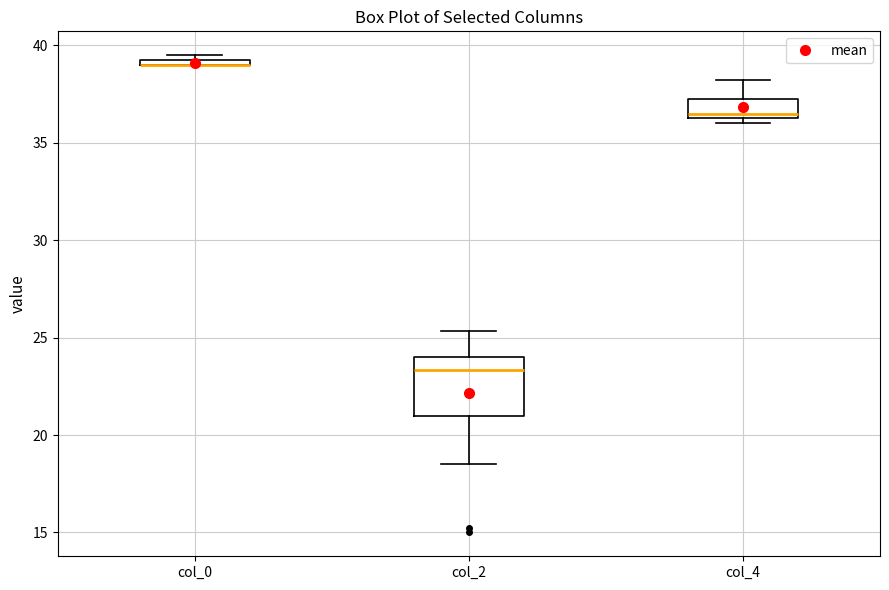

Where is the lower edge of the box for col_0 on the y-axis? The values are not printed on the chart, so give them approximately, as read against the axis.

39.0